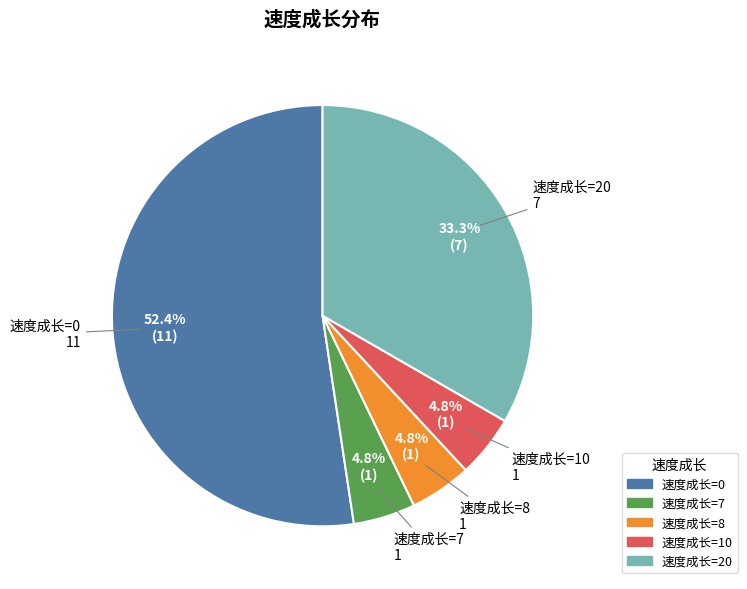

Is there any slice that represents more than half of the pie?

Yes